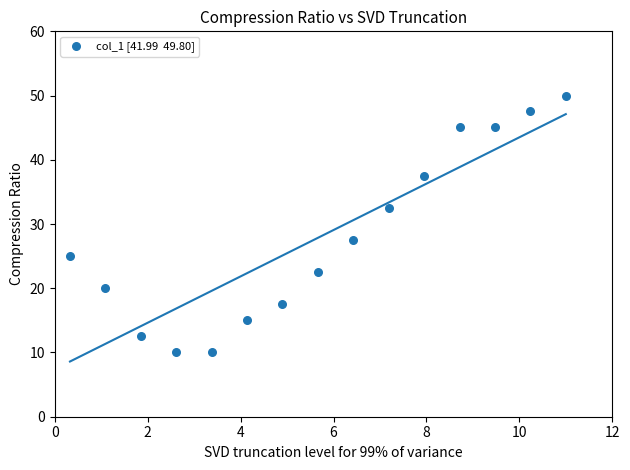

What is the range of Y values (max minus min)?

40.0